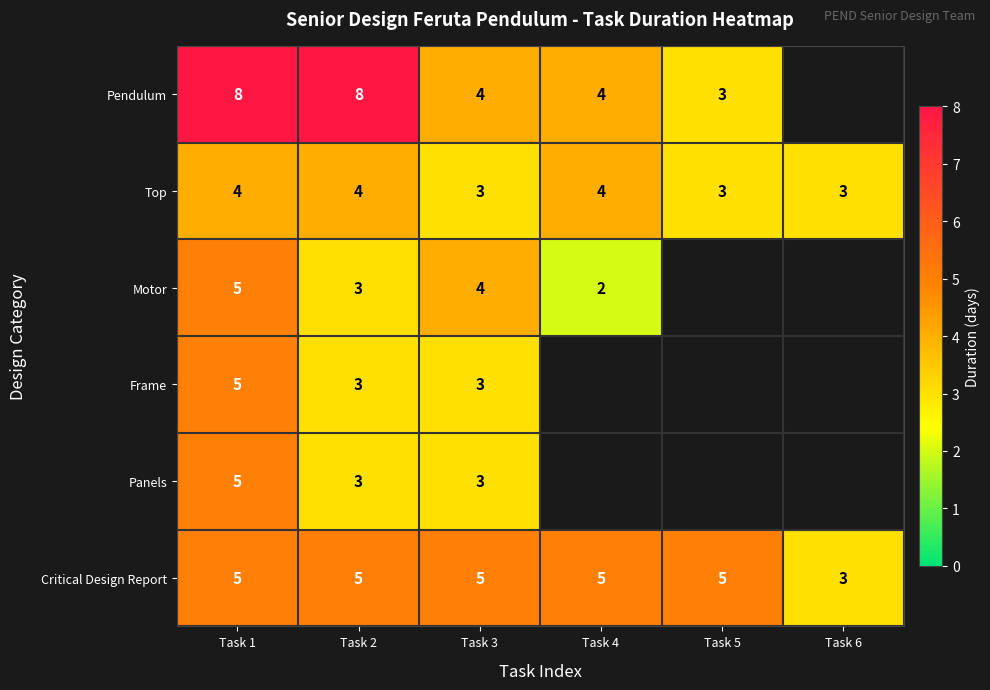

What is the difference between the highest and lowest values at Task 1?

4